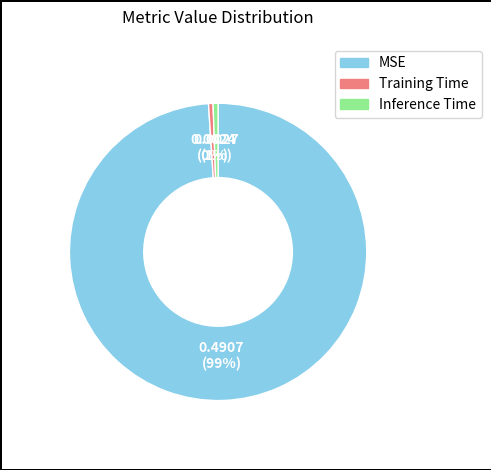

What is the largest slice in the pie chart?

MSE